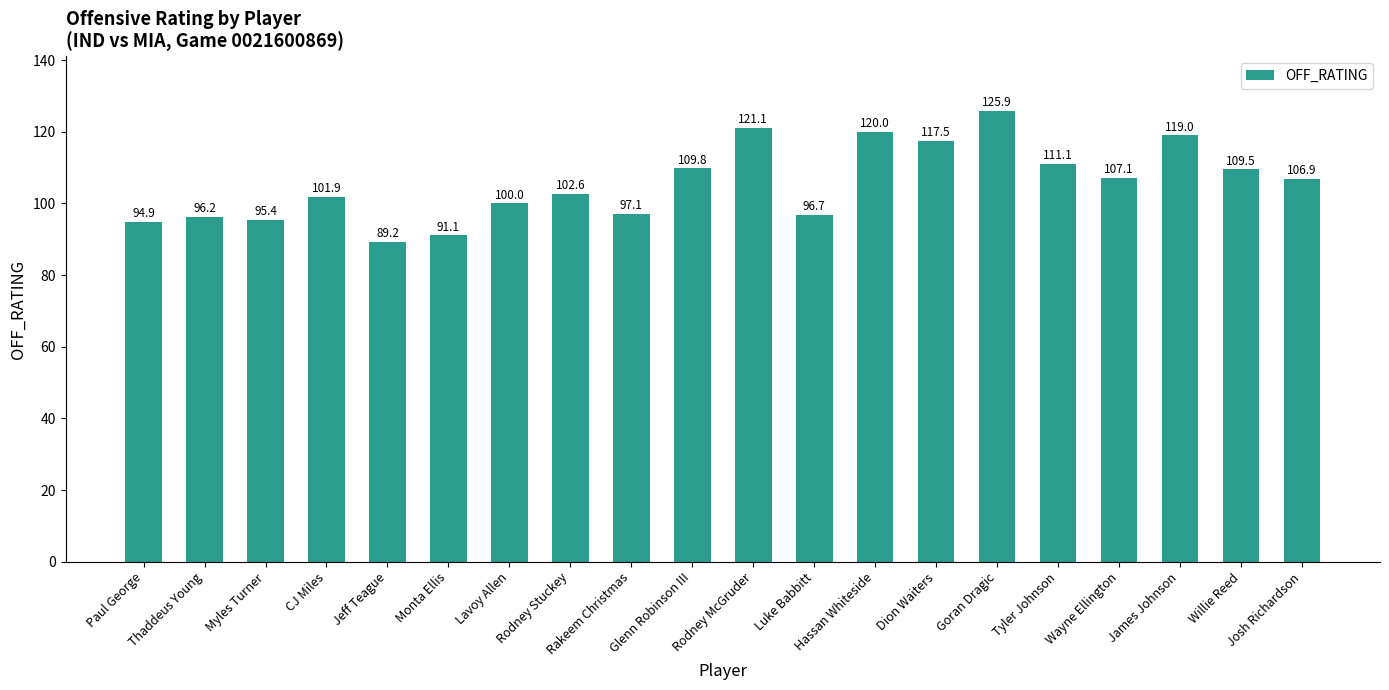

Where does the data first go above 106?

Glenn Robinson III